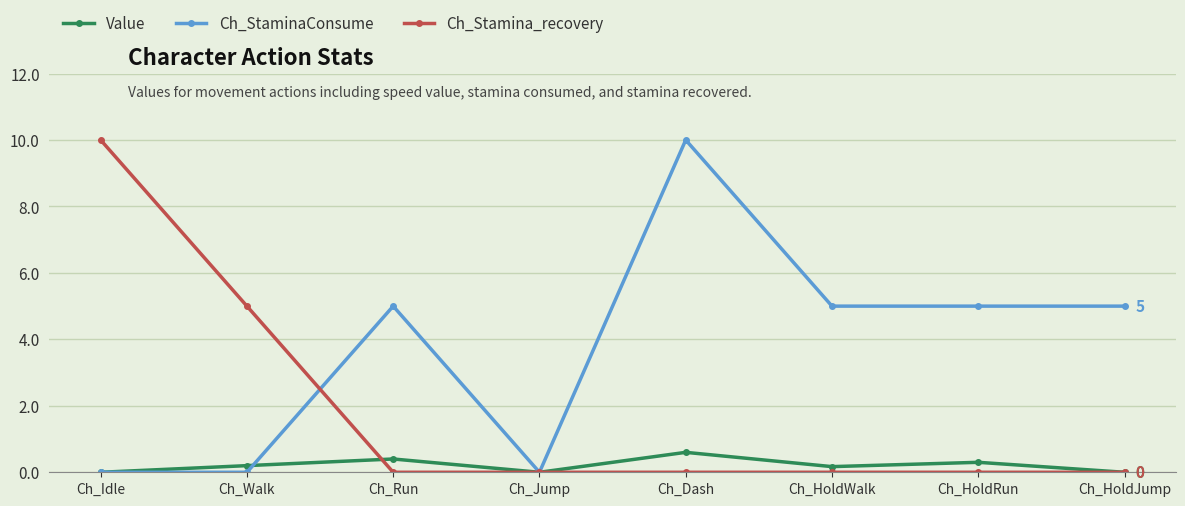

Reading left to right, transcribe all the data shown in this chart.

Value: 0.0	0.2	0.4	0.0	0.6	0.2	0.3	0.0
Ch_StaminaConsume: 0.0	0.0	5.0	0.0	10.0	5.0	5.0	5.0
Ch_Stamina_recovery: 10.0	5.0	0.0	0.0	0.0	0.0	0.0	0.0